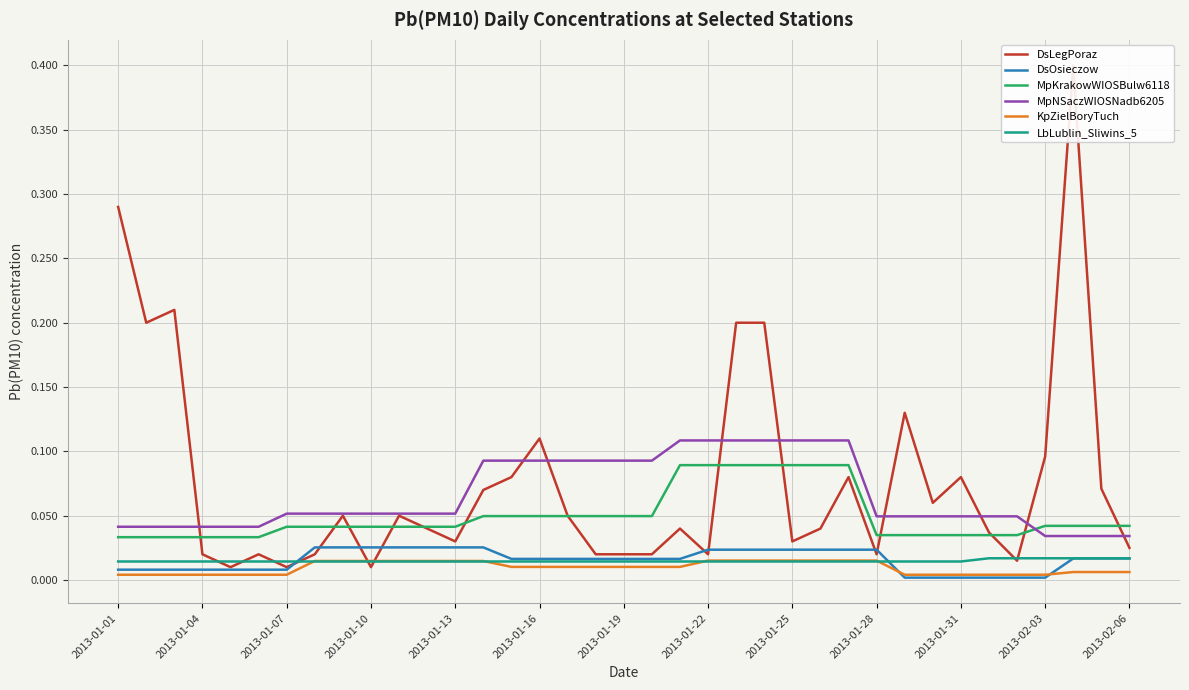

What is the maximum value shown in the chart?

0.4